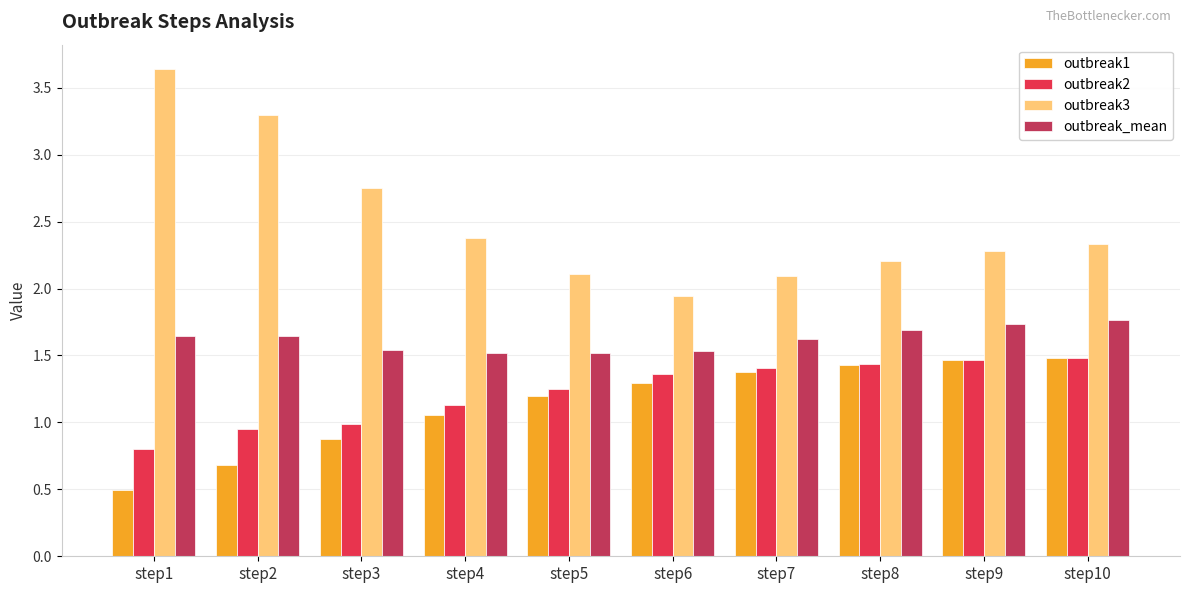

What is the value of the outbreak1 bar at the 10th from the left?

1.5